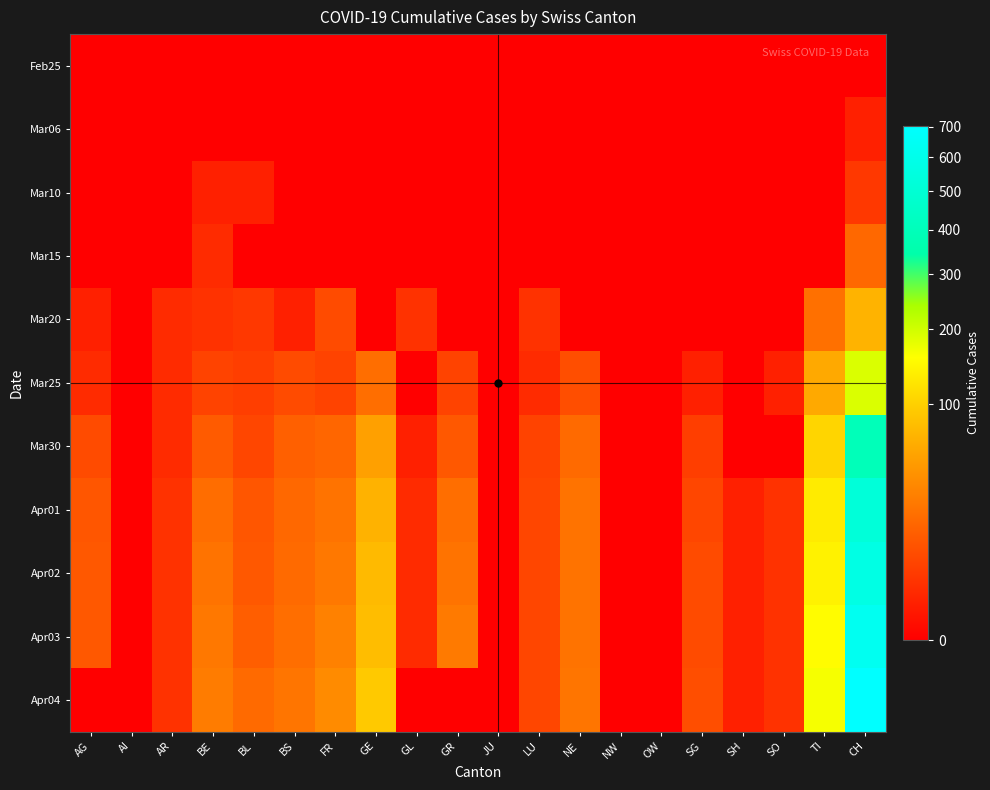

Between GL and TI, which is larger?

GL